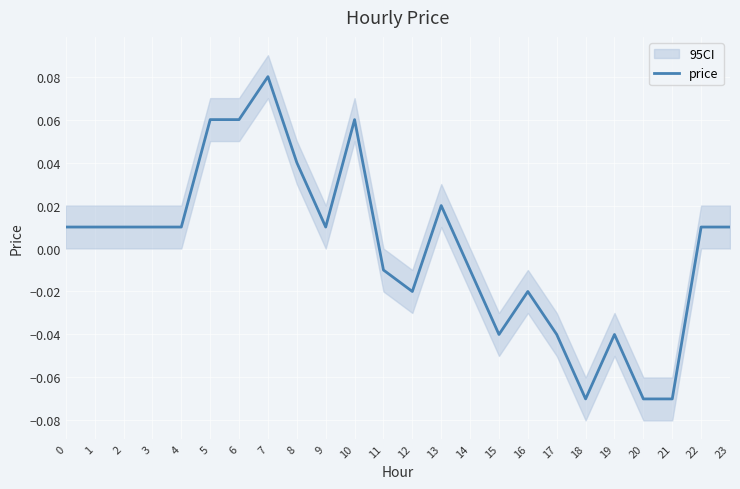

Rank the categories by value from highest to lowest.

7, 5, 6, 10, 8, 13, 0, 1, 2, 3, 4, 9, 22, 23, 11, 14, 12, 16, 15, 17, 19, 18, 20, 21